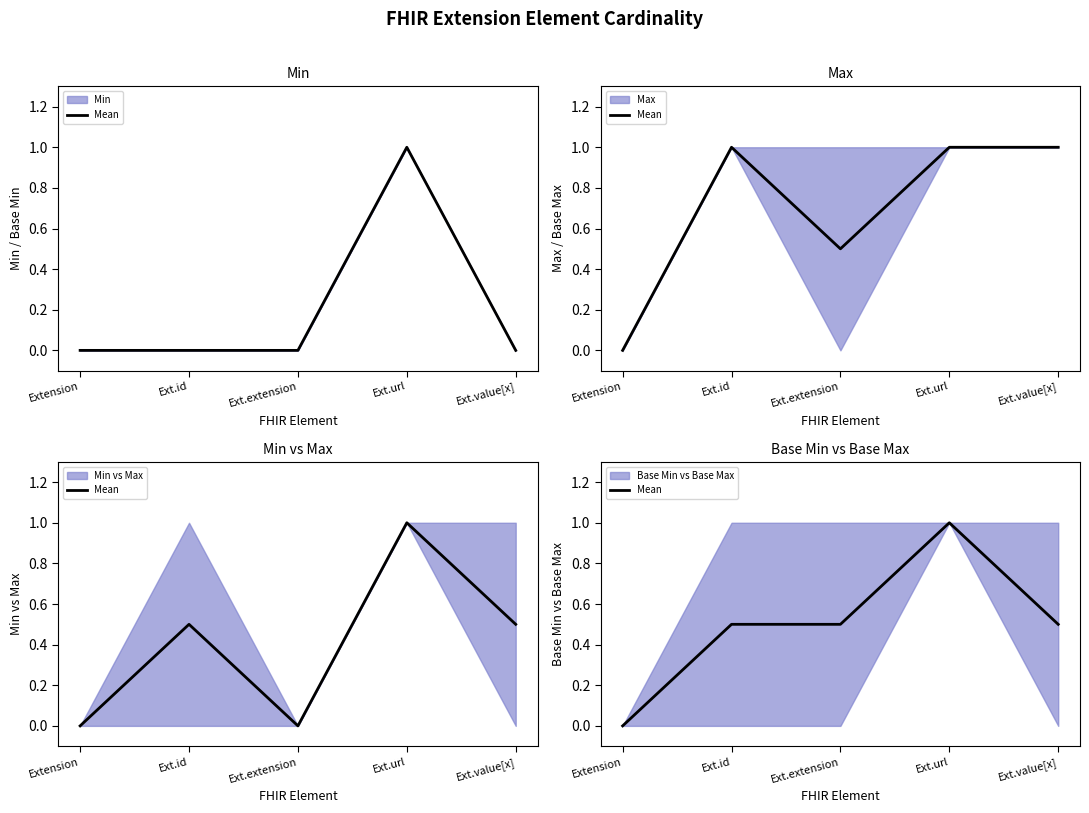

How many positive values are there?

4